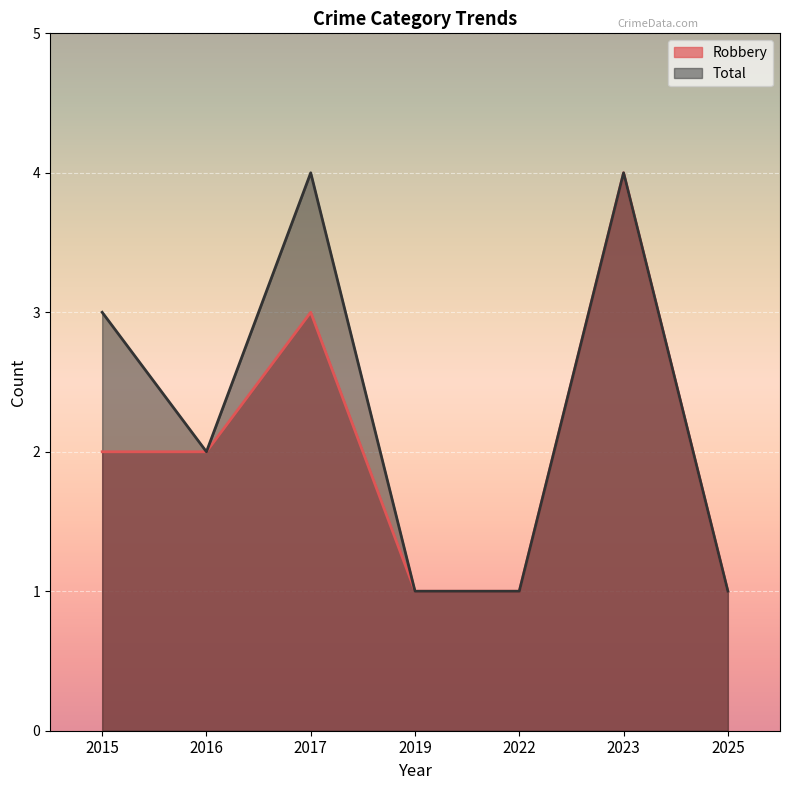

What is the average value of the Total series?

2